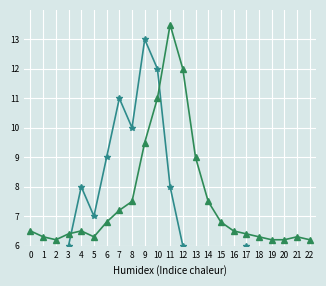

Which category has the highest value across all series?

11